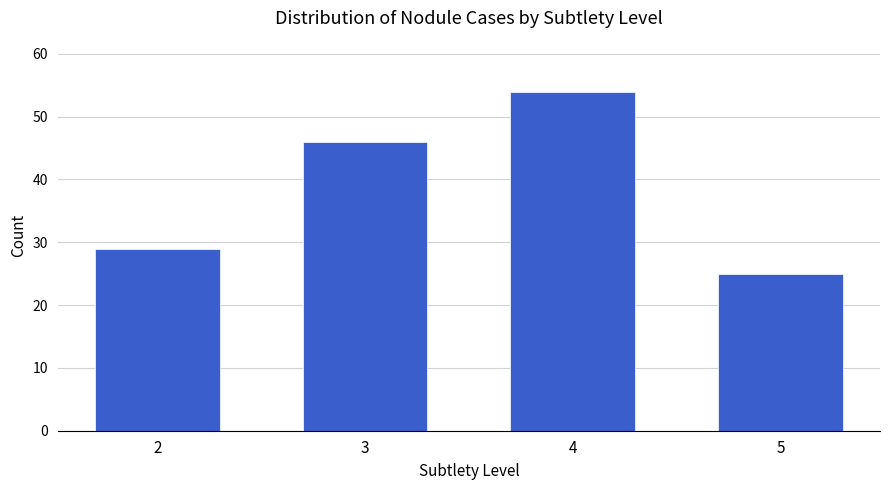

What is the difference between the maximum and minimum values?

29